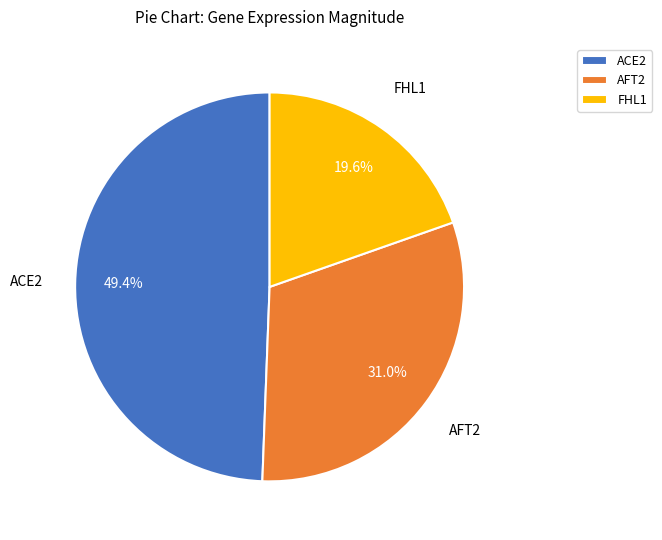

The ACE2 slice represents 56% of the pie. True or false?

False